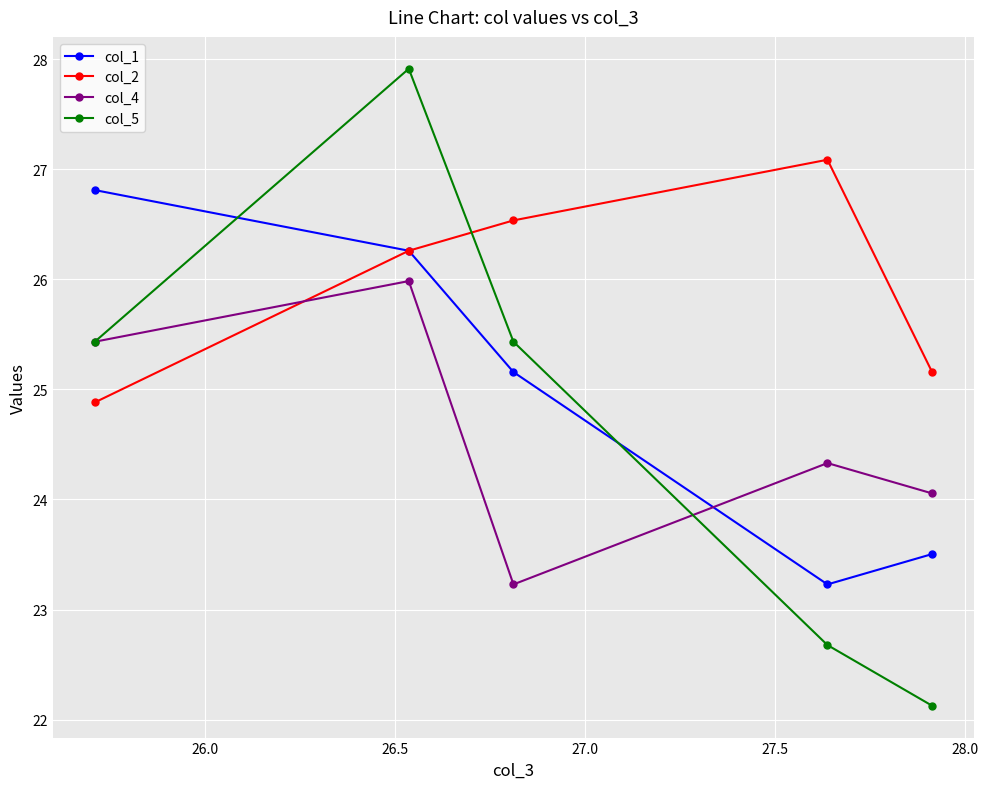

Which series has the largest range (max minus min)?

col_5